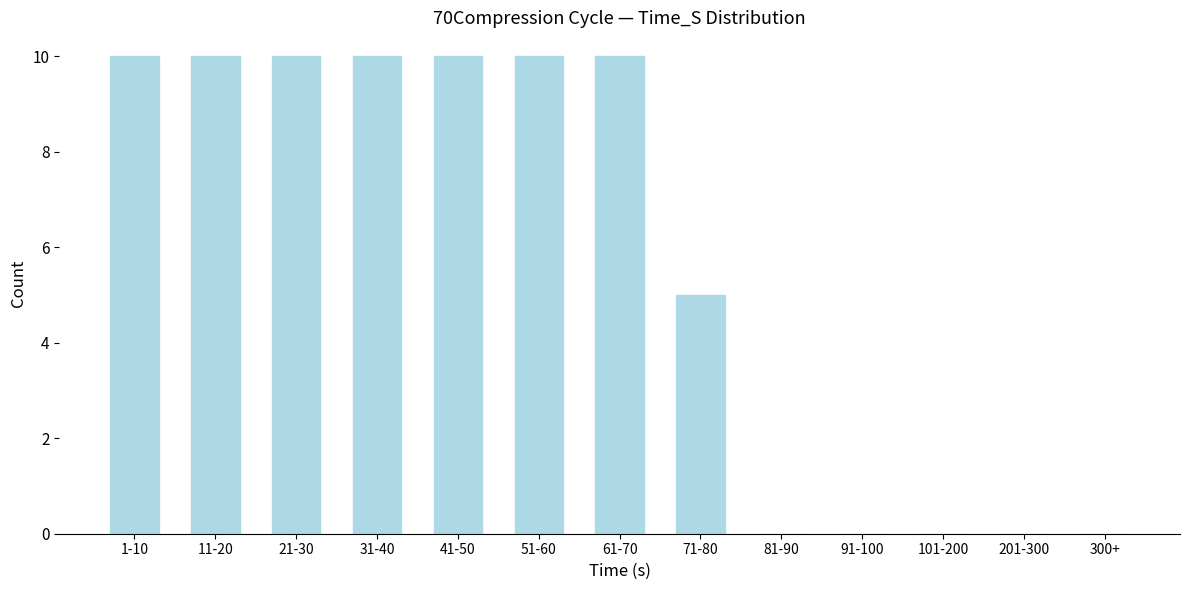

Reading right to left, what are all the values shown in this chart?

300+=0	201-300=0	101-200=0	91-100=0	81-90=0	71-80=5	61-70=10	51-60=10	41-50=10	31-40=10	21-30=10	11-20=10	1-10=10